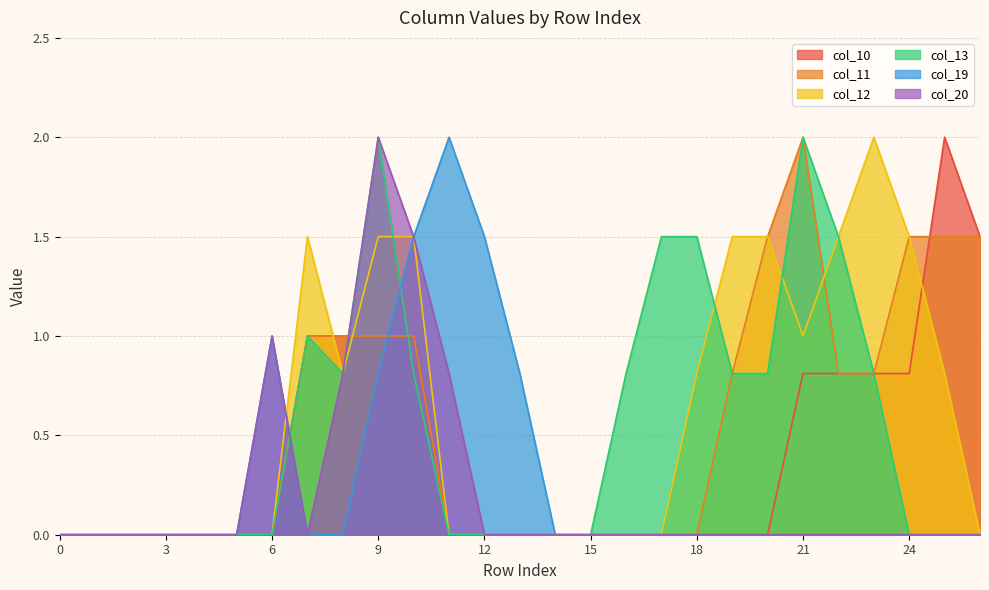

What is the total value across all series at 20?

3.8